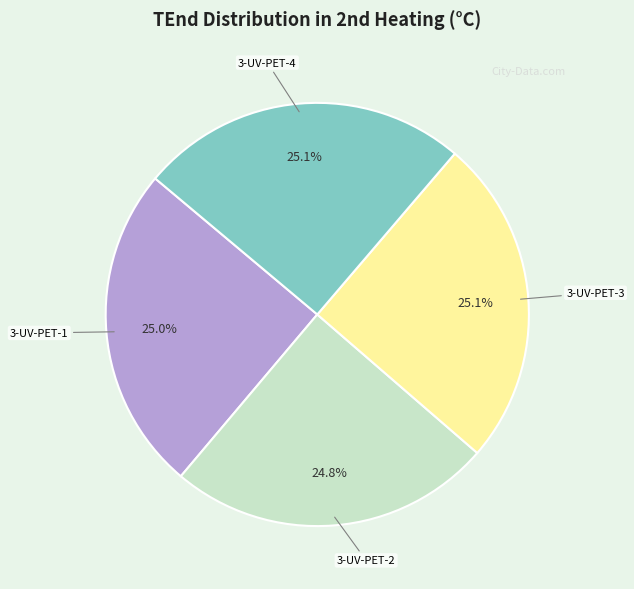

How many segments does this pie chart have?

4